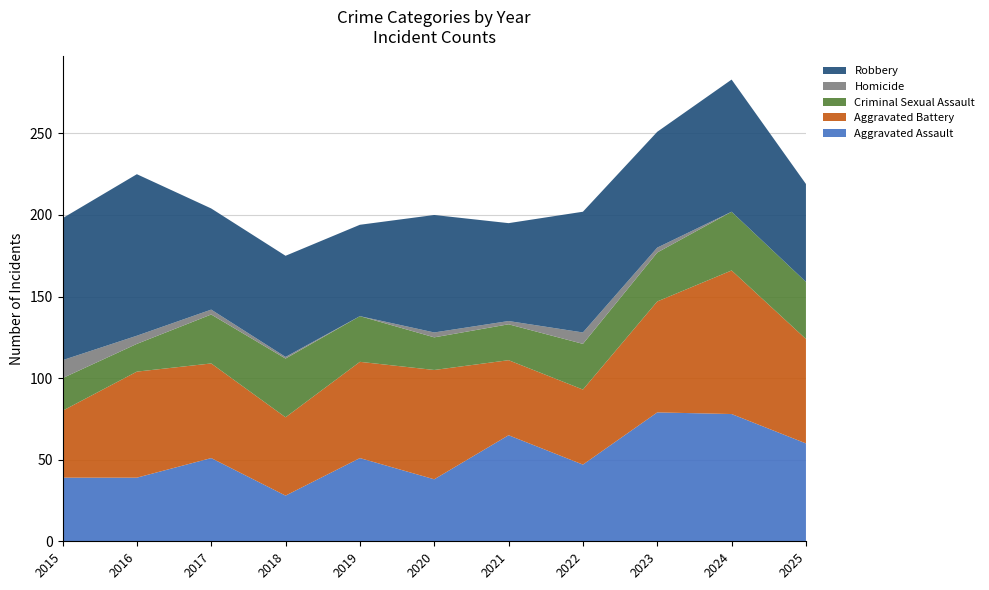

Reading right to left, what are all the values shown in this chart?

Aggravated Assault: 2025=60	2024=78	2023=79	2022=47	2021=65	2020=38	2019=51	2018=28	2017=51	2016=39	2015=39
Aggravated Battery: 2025=64	2024=88	2023=68	2022=46	2021=46	2020=67	2019=59	2018=48	2017=58	2016=65	2015=41
Criminal Sexual Assault: 2025=35	2024=36	2023=30	2022=28	2021=22	2020=20	2019=28	2018=36	2017=30	2016=17	2015=20
Homicide: 2025=0	2024=0	2023=3	2022=7	2021=2	2020=3	2019=0	2018=1	2017=3	2016=5	2015=11
Robbery: 2025=60	2024=81	2023=71	2022=74	2021=60	2020=72	2019=56	2018=62	2017=62	2016=99	2015=87